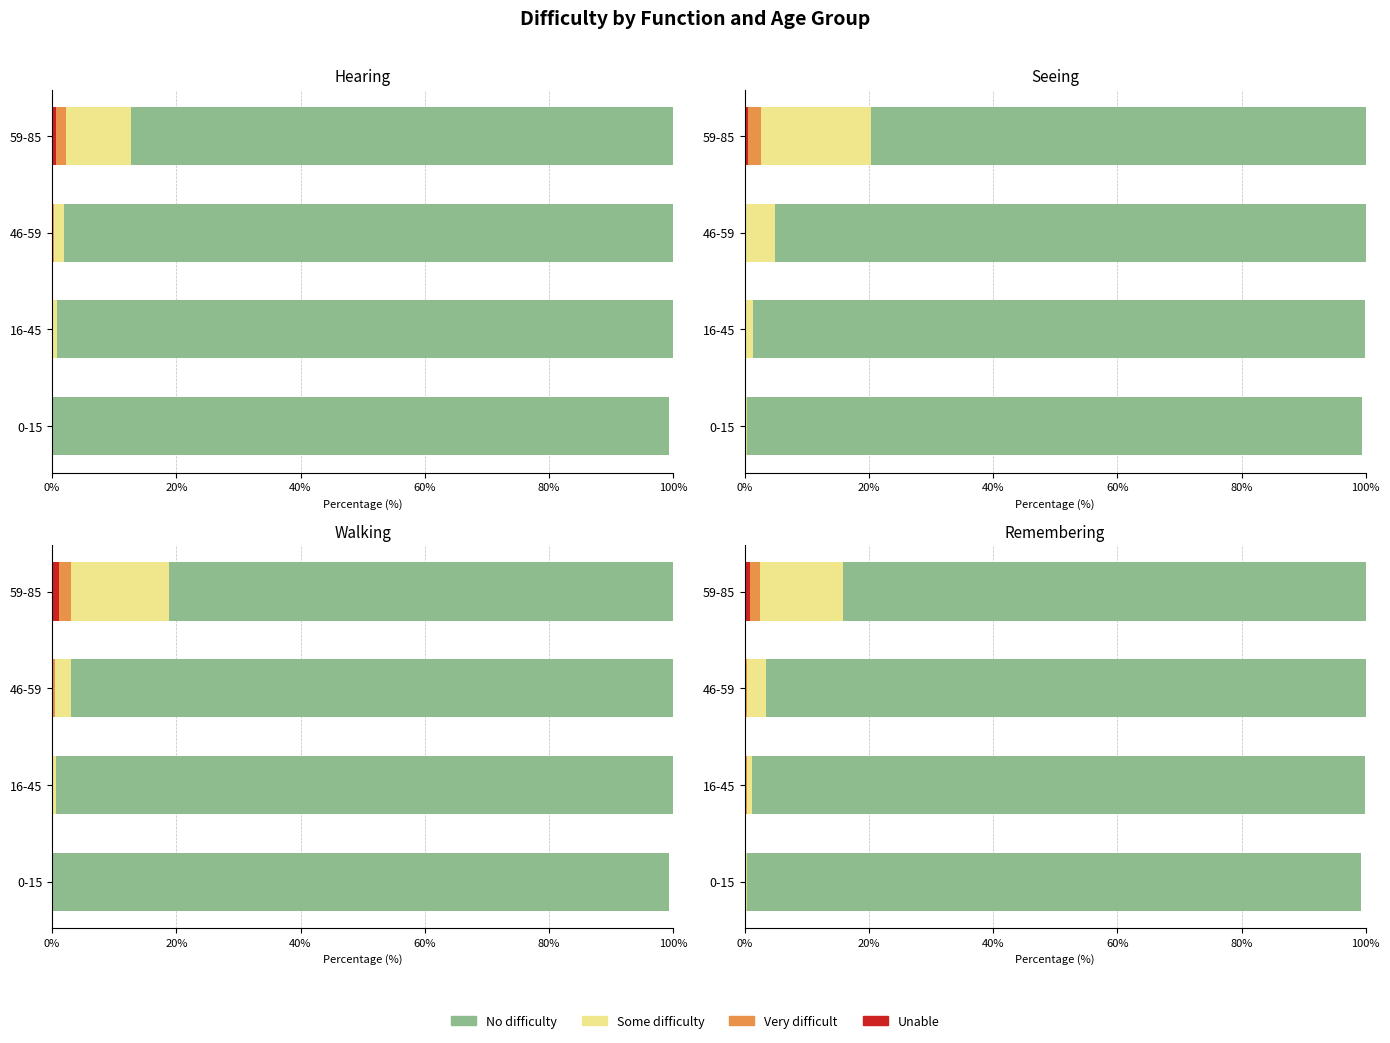

At how many categories does at least one series exceed 92?

3